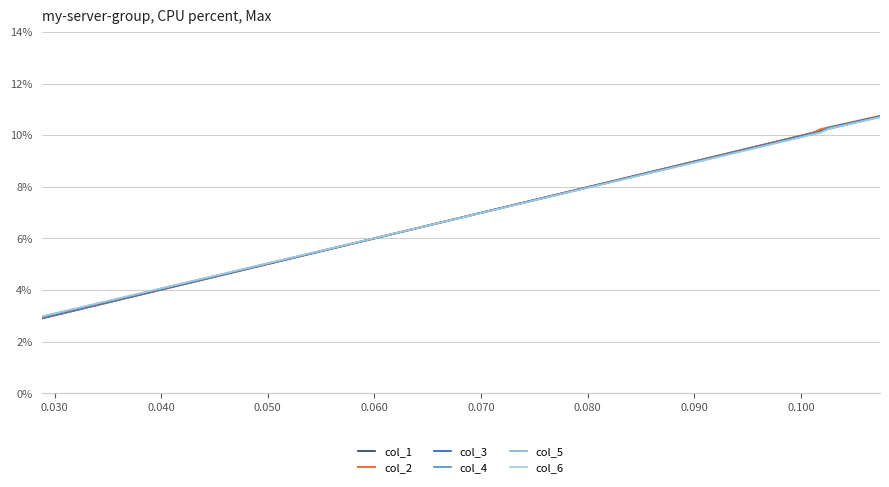

Is this an area chart (filled region under the line)?

No